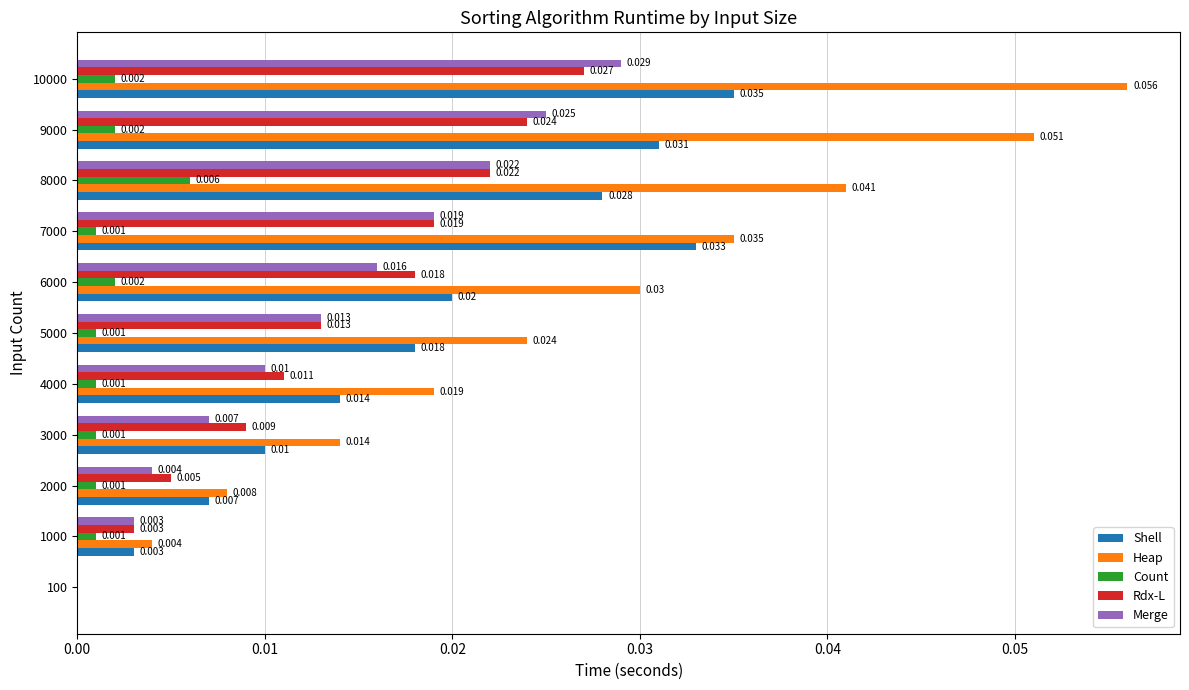

How many series are shown in this chart?

5